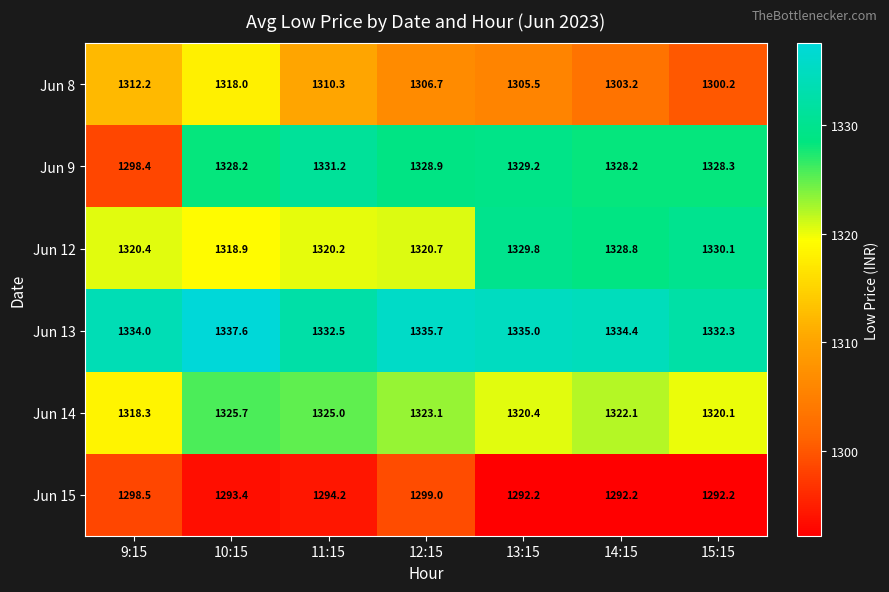

Which series has the largest total across all categories?

Jun 13